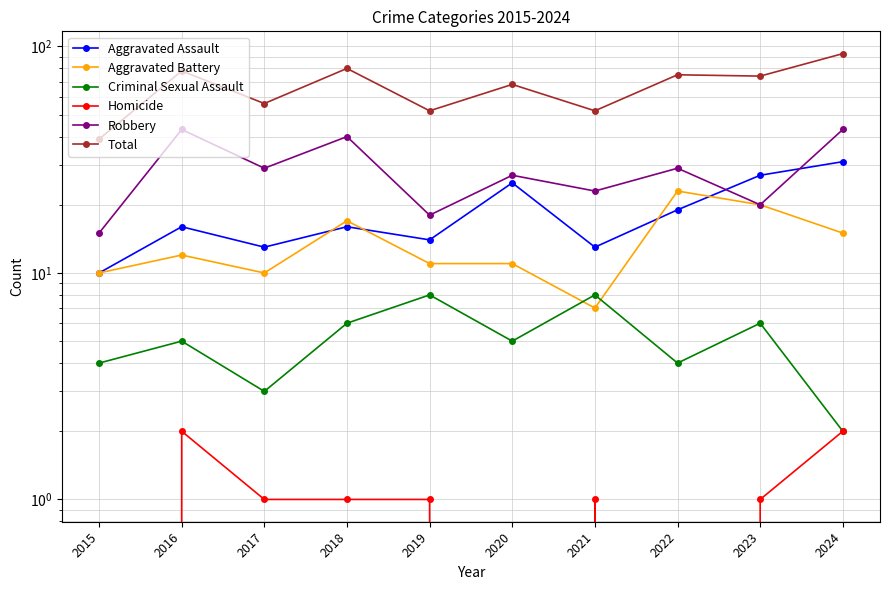

What is the spread (max minus min) of values at 2019?

51